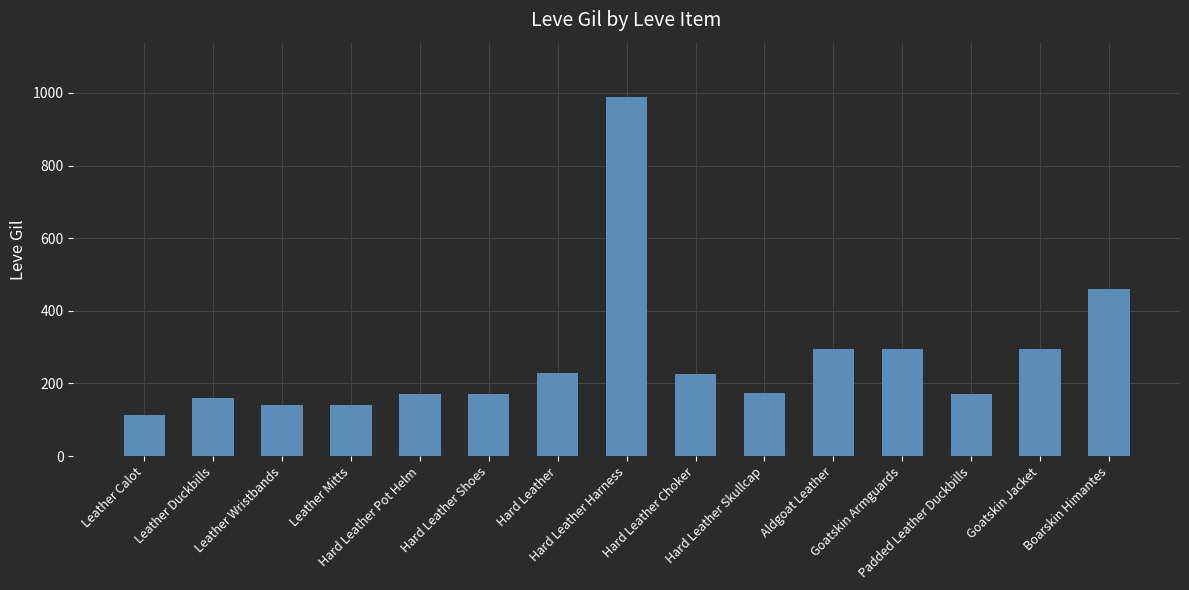

Between Hard Leather Pot Helm and Hard Leather Harness, which is larger?

Hard Leather Harness